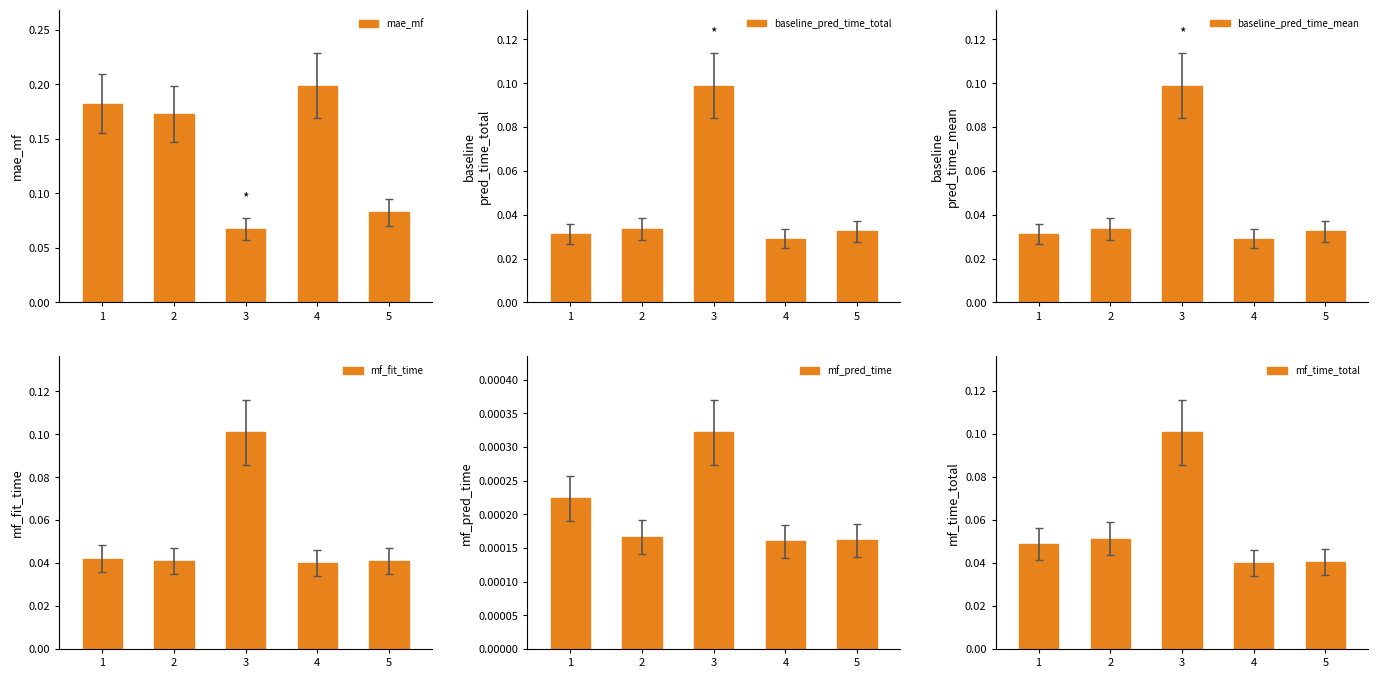

Does the chart contain stacked bars?

No